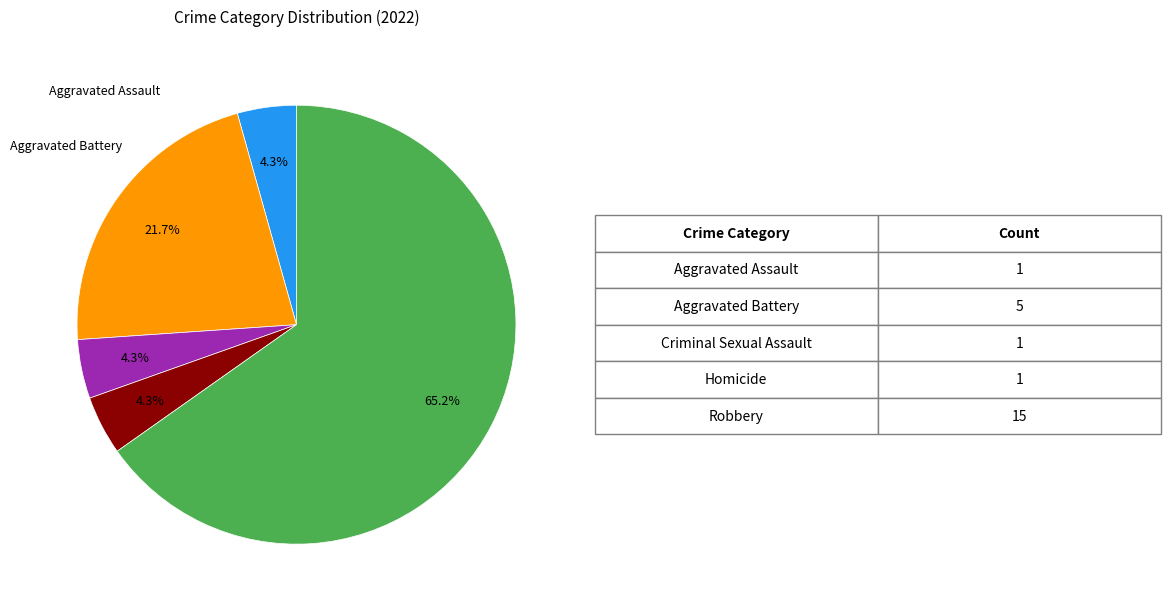

To the nearest percent, what is the average slice percentage?

20%